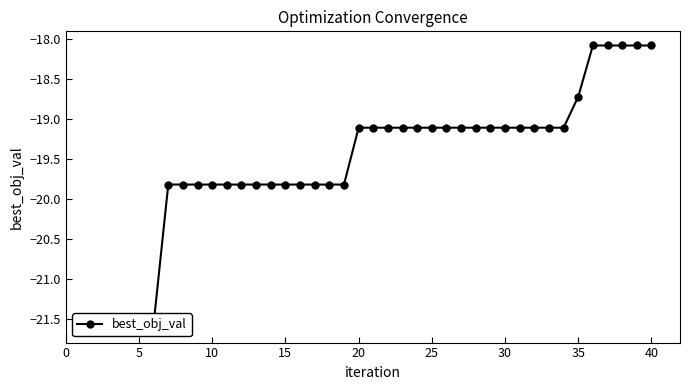

What is the maximum value shown in the chart?

-18.1